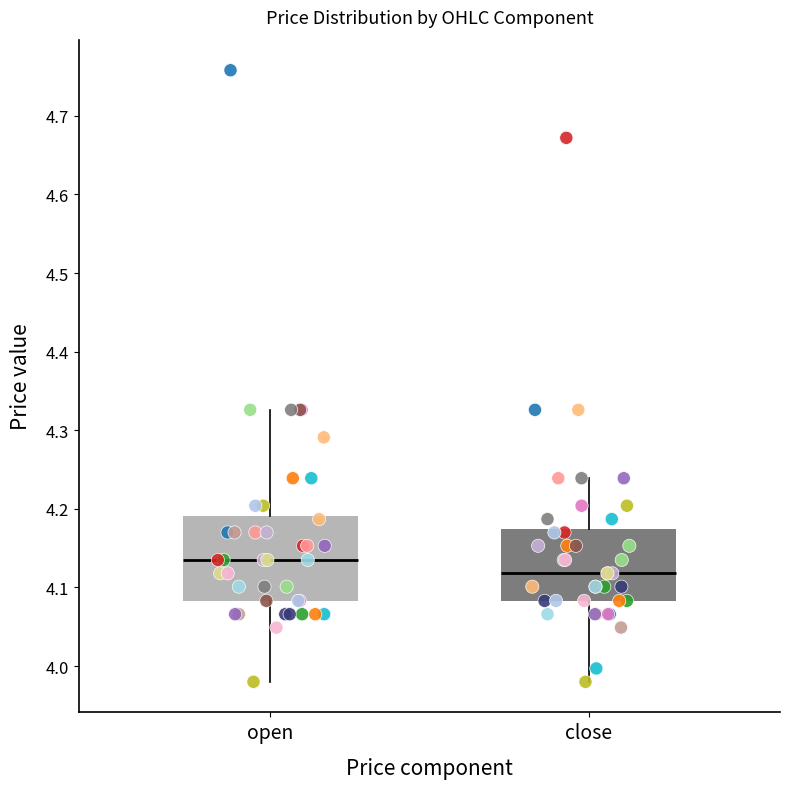

Which box is the tallest, from its lower edge to its upper edge?

open